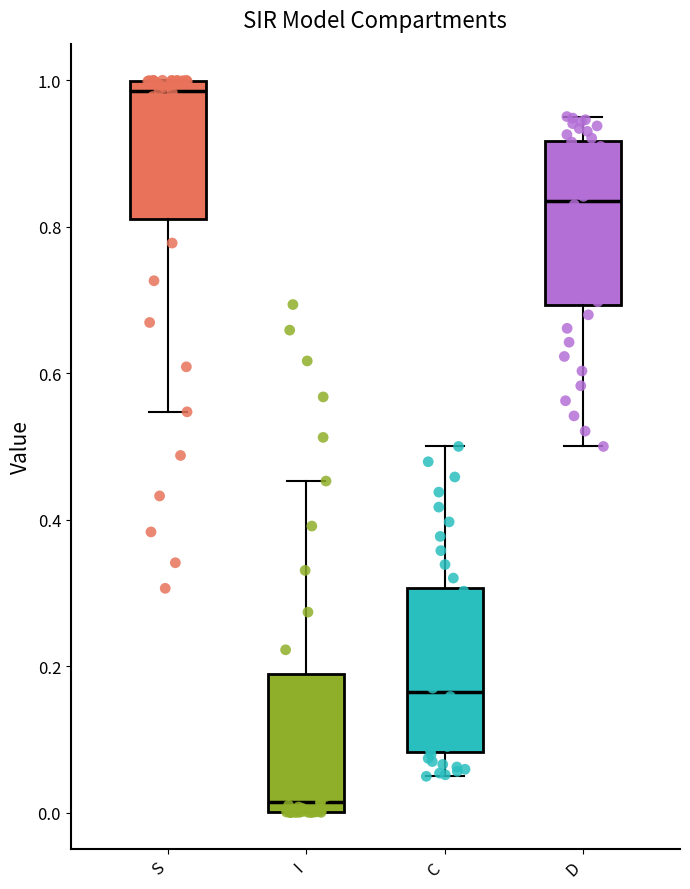

Reading left to right, transcribe this box plot: for each box, give where its median line is, the range the box spans, and where its two whiskers end, as read against the y-axis. The values are not printed on the chart, so give them approximately, as read against the axis.

S: median 0.98, box 0.82 to 1.00, whiskers 0.54 to 1.00
I: median 0.02, box 0.00 to 0.18, whiskers 0.00 to 0.46
C: median 0.16, box 0.08 to 0.30, whiskers 0.04 to 0.50
D: median 0.84, box 0.70 to 0.92, whiskers 0.50 to 0.96